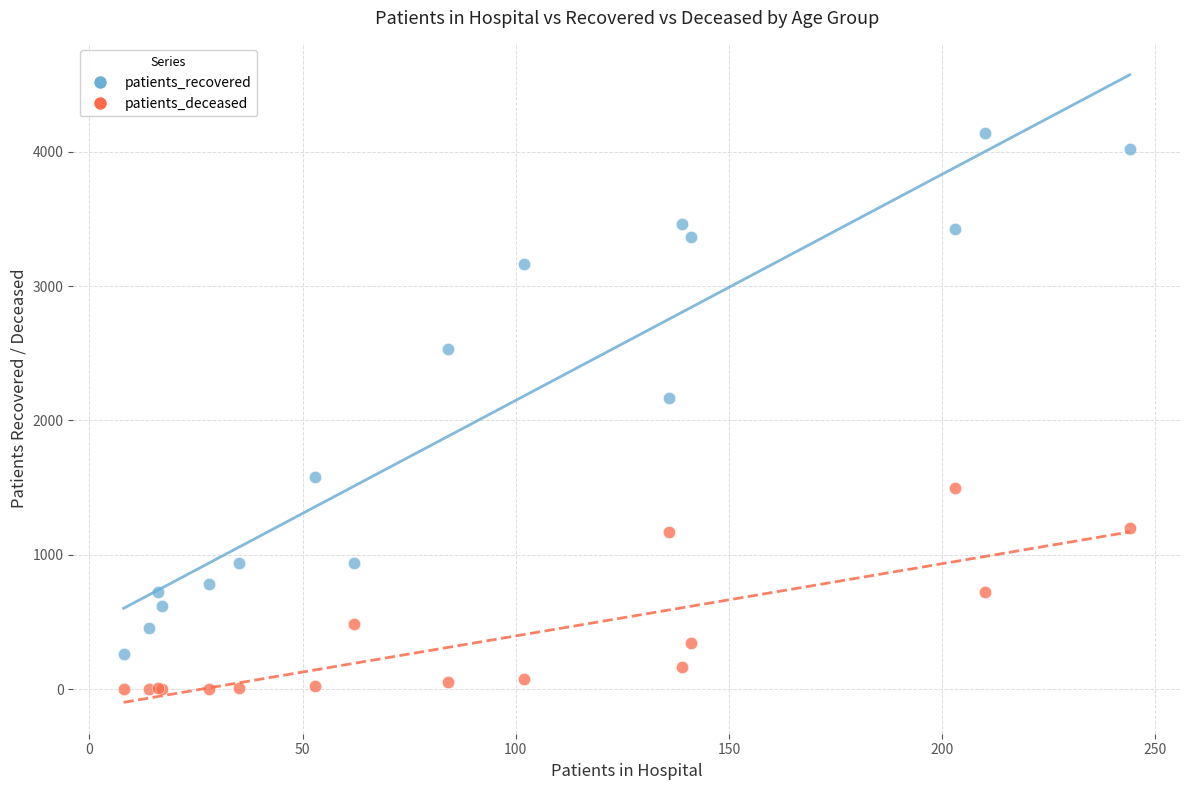

Across all series, what Y value is closest to 2070?

2169